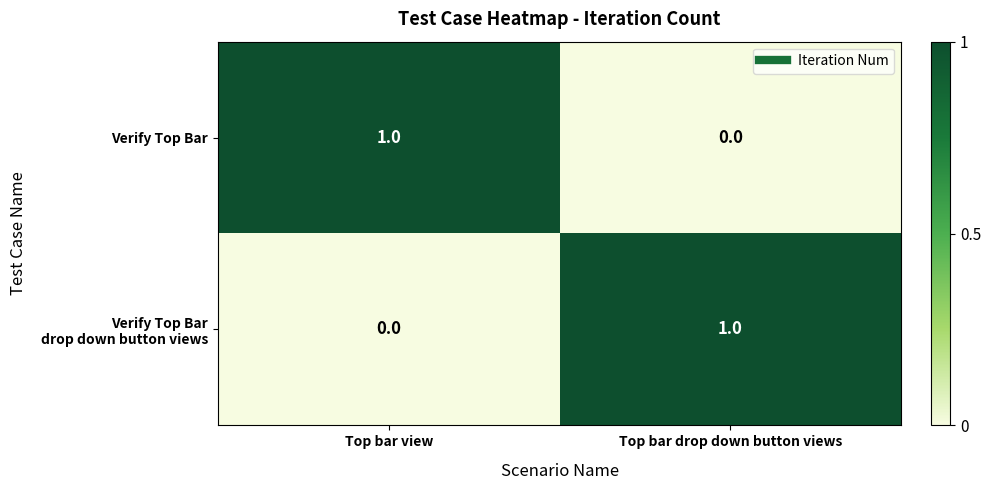

The Verify Top Bar series shows 1 at Top bar drop down button views. True or false?

False